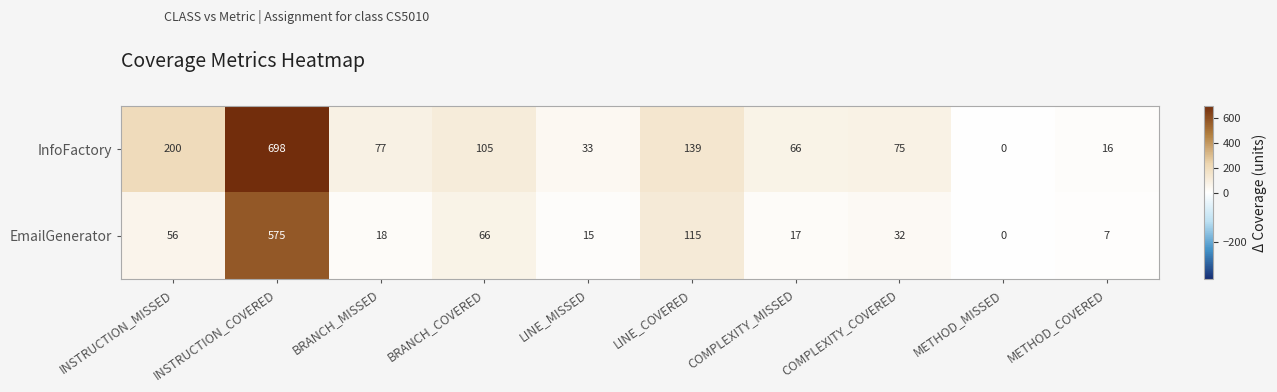

At how many categories does at least one series exceed 329?

1